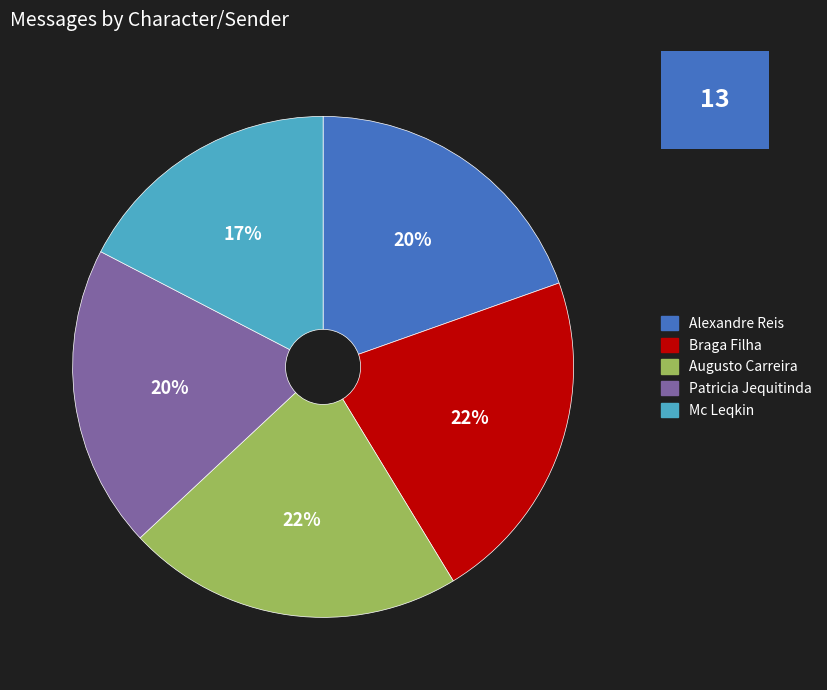

To the nearest percent, what portion does Braga Filha represent?

22%